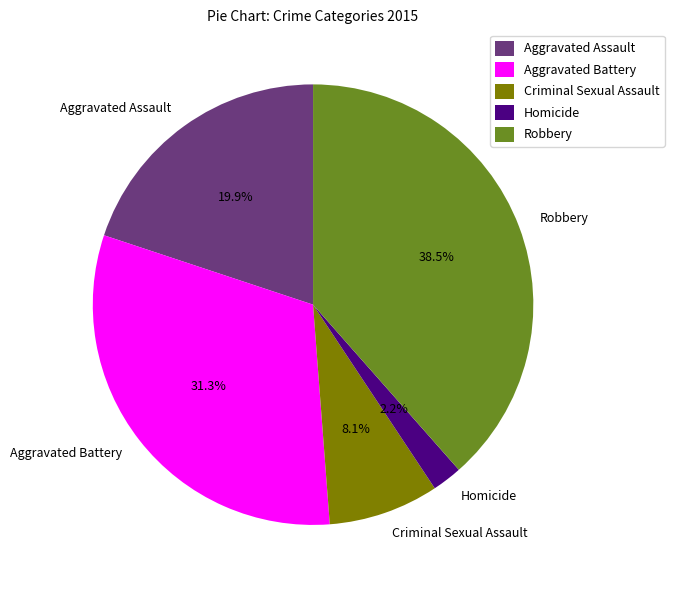

Count the number of slices in the pie.

5